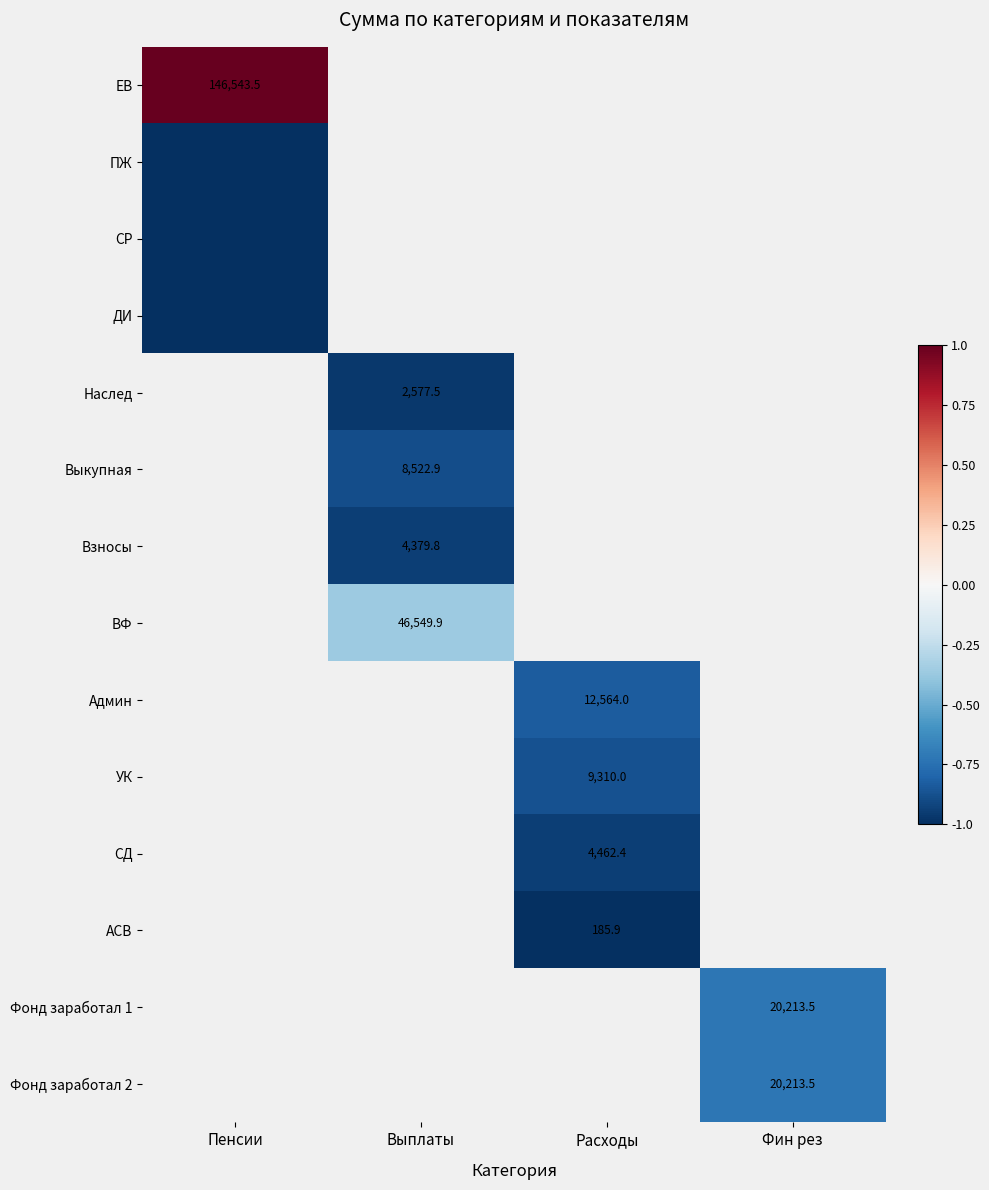

What is the minimum value shown in the chart?

-1.0